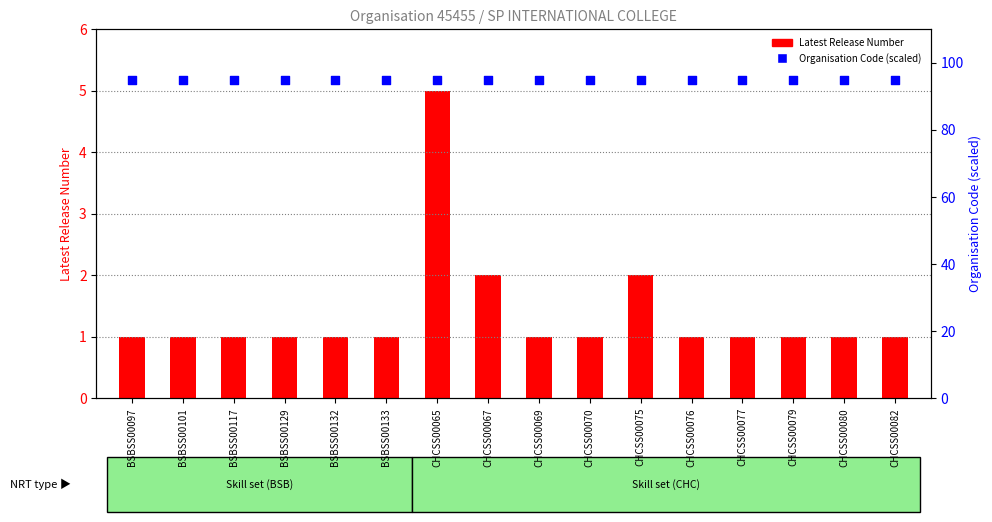

Which series has the largest total across all categories?

Organisation Code (scaled)